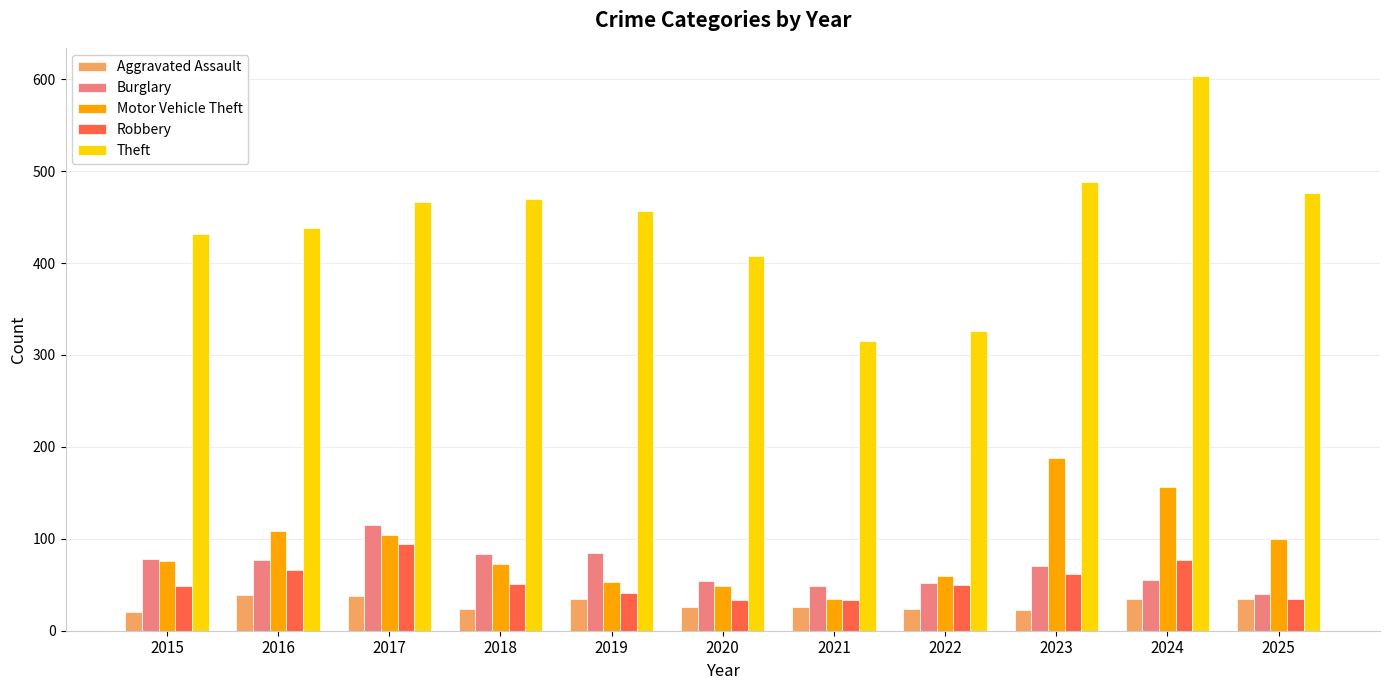

Rank the series by their maximum value, from highest to lowest.

Theft, Motor Vehicle Theft, Burglary, Robbery, Aggravated Assault